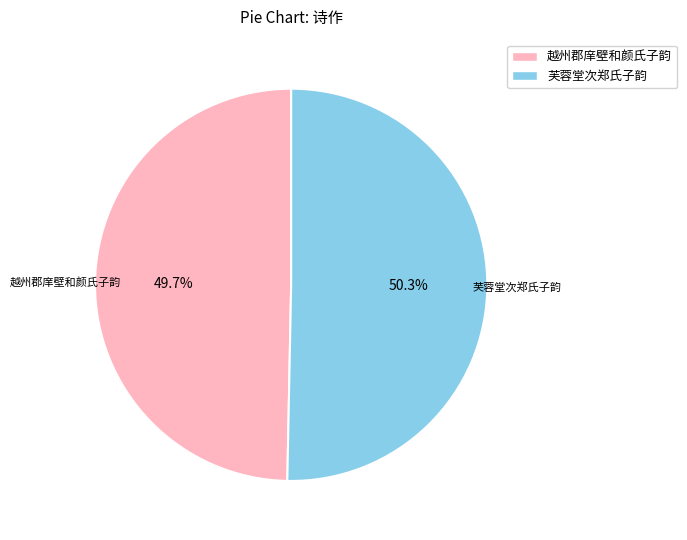

Is 芙蓉堂次郑氏子韵 the majority of the pie?

Yes